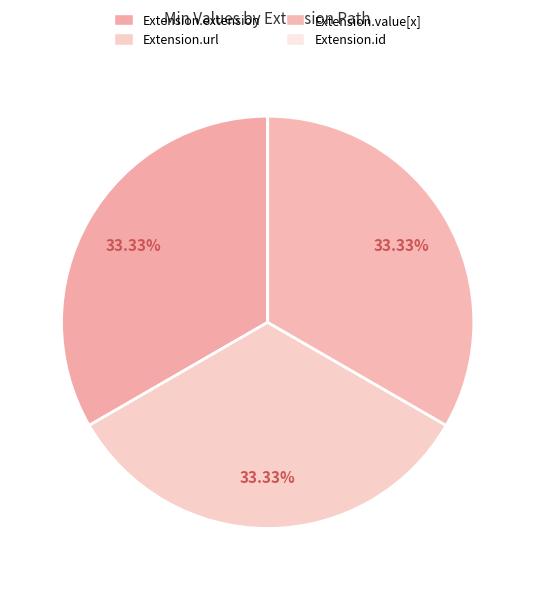

Does Extension.value[x] account for over 50% of the chart?

No